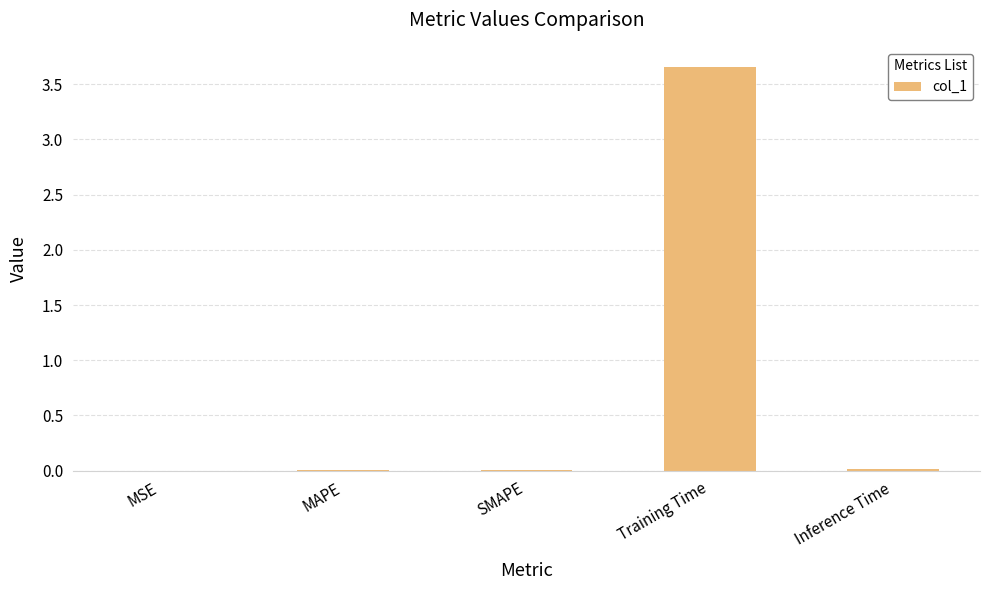

Which label corresponds to the largest value in the chart?

Training Time